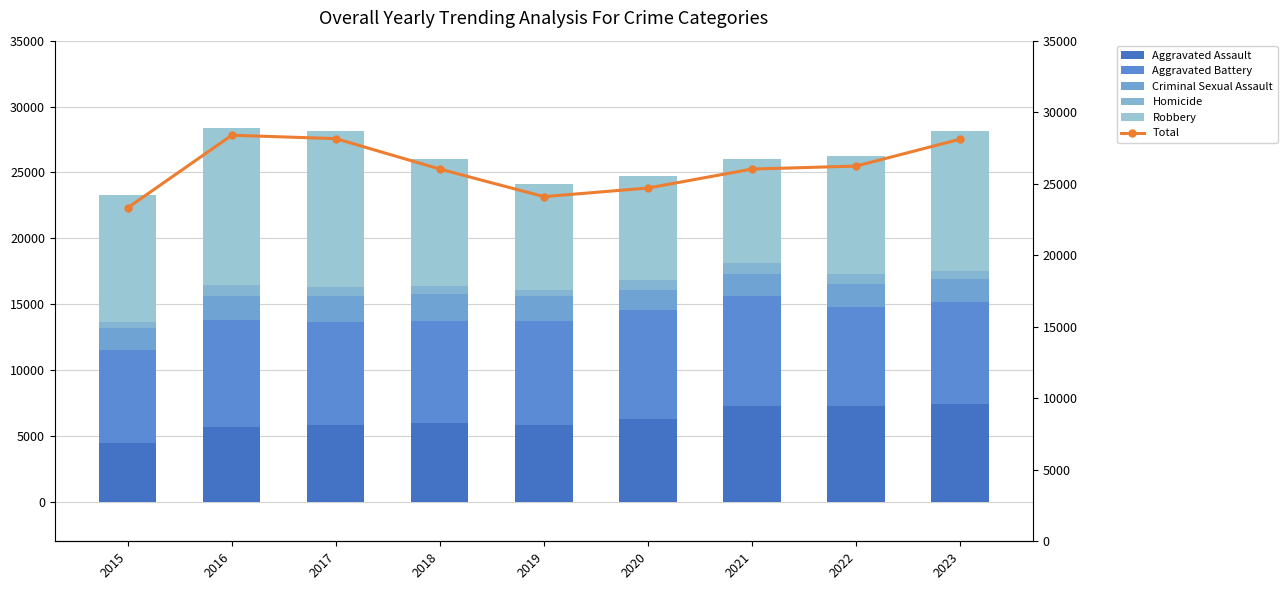

Reading left to right, transcribe all the data shown in this chart.

Aggravated Assault: 2015=4480	2016=5712	2017=5793	2018=6001	2019=5841	2020=6263	2021=7242	2022=7281	2023=7392
Aggravated Battery: 2015=7019	2016=8086	2017=7845	2018=7735	2019=7857	2020=8319	2021=8347	2022=7489	2023=7789
Criminal Sexual Assault: 2015=1687	2016=1844	2017=1961	2018=2016	2019=1903	2020=1474	2021=1712	2022=1776	2023=1695
Homicide: 2015=496	2016=786	2017=672	2018=588	2019=499	2020=787	2021=804	2022=720	2023=608
Robbery: 2015=9638	2016=11960	2017=11880	2018=9681	2019=7995	2020=7855	2021=7918	2022=8965	2023=10626
Total: 2015=23320	2016=28388	2017=28151	2018=26021	2019=24095	2020=24698	2021=26023	2022=26231	2023=28110